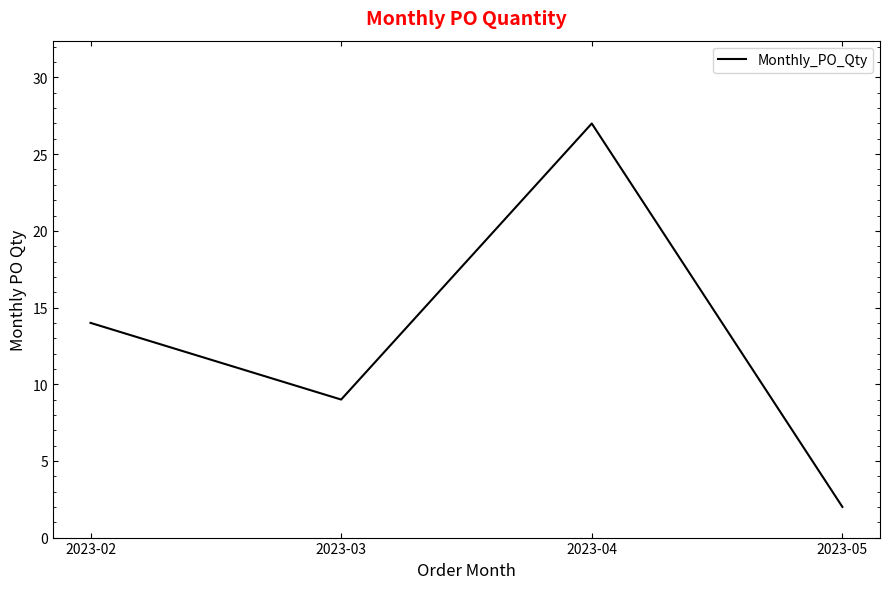

The chart shows a value of 2 at 2023-05. True or false?

True